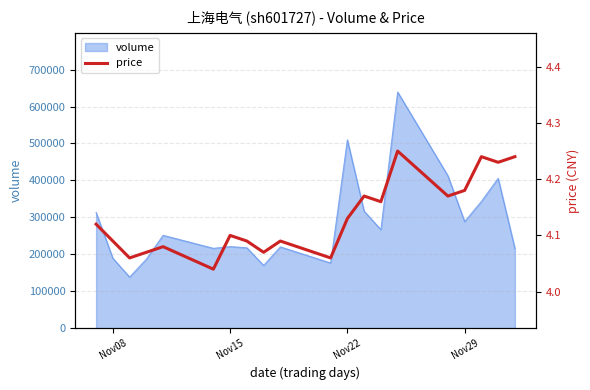

What is the greatest value displayed?

4.2